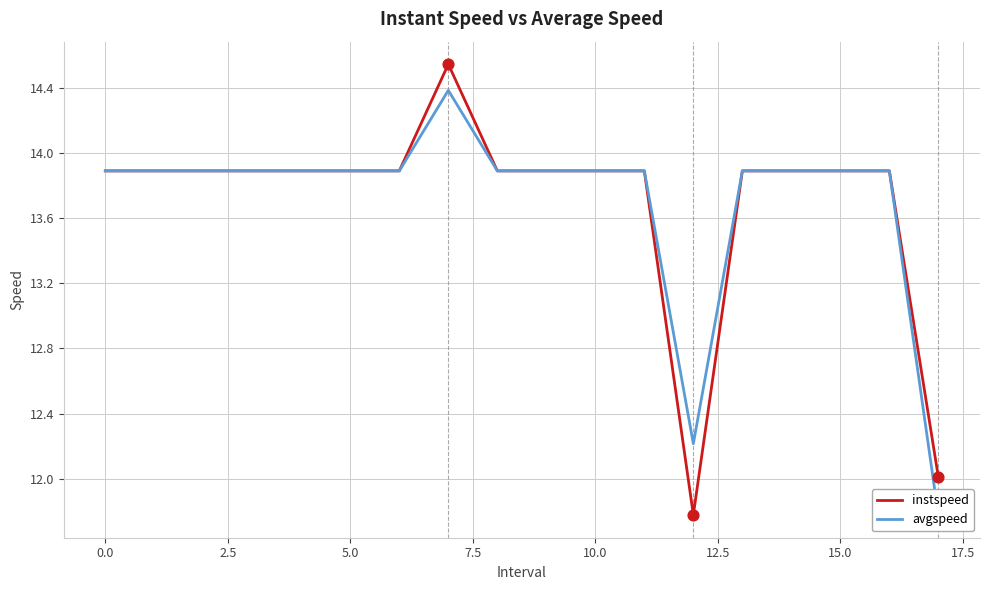

What are all the series names shown in the legend?

instspeed, avgspeed